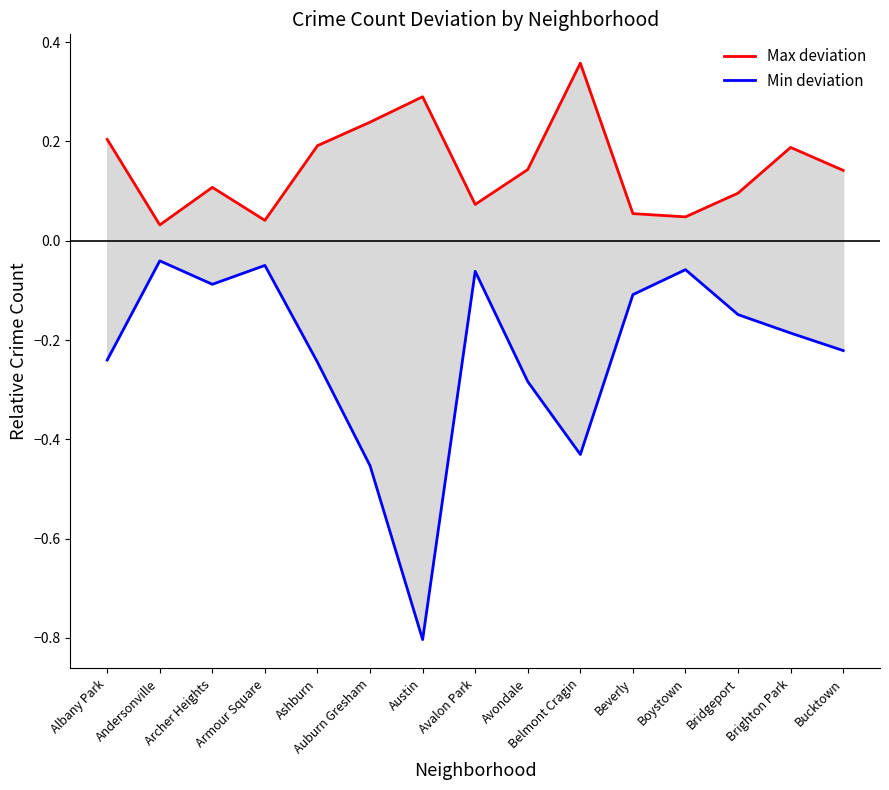

True or false: Min deviation has a value of -0.2 at Brighton Park.

True